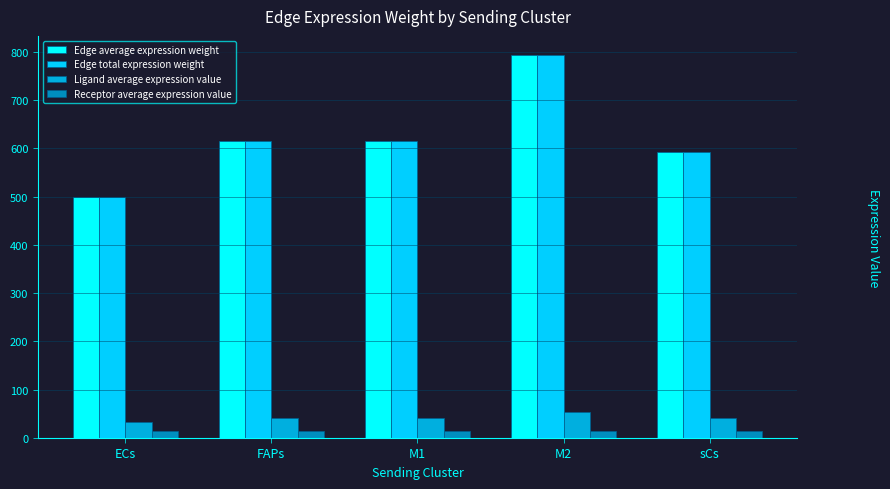

What is the maximum value for Edge average expression weight?

793.9